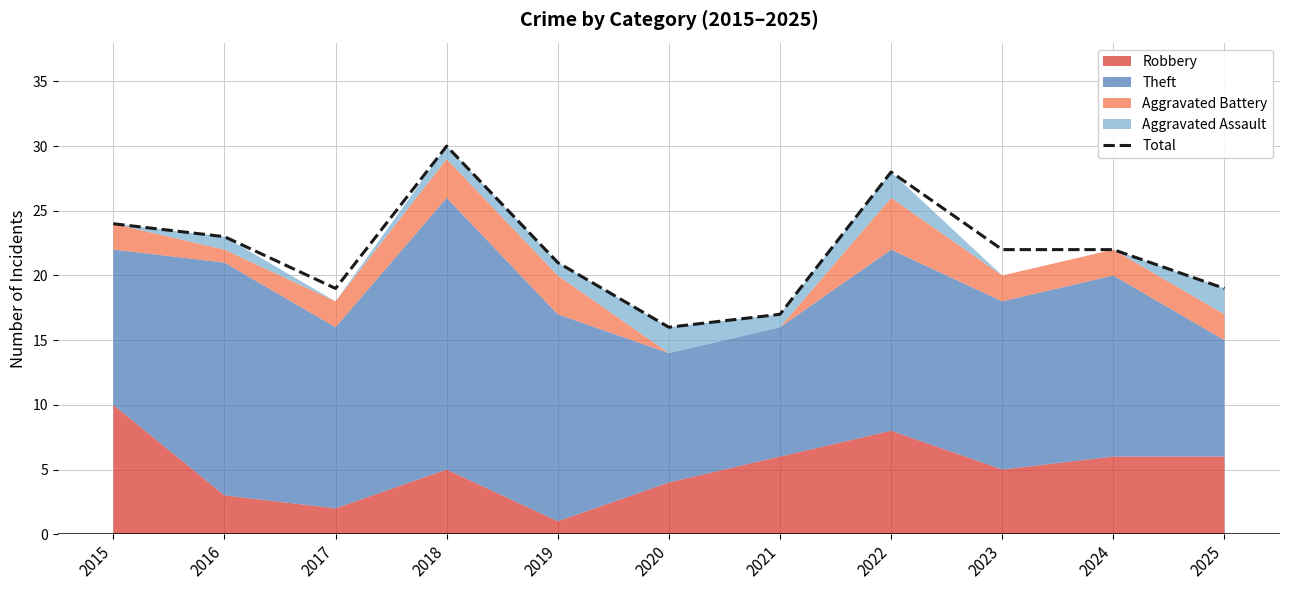

How many interior local peaks (higher than both neighbors) does the data have?

2